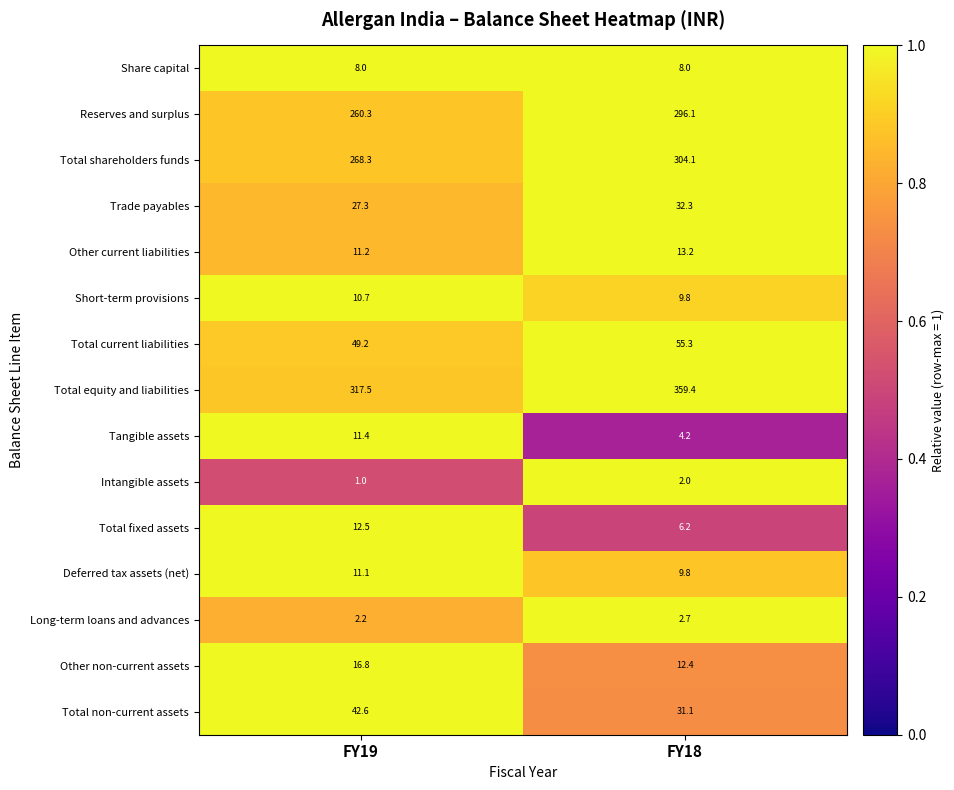

The Total current liabilities series shows 55.3 at FY18. True or false?

True